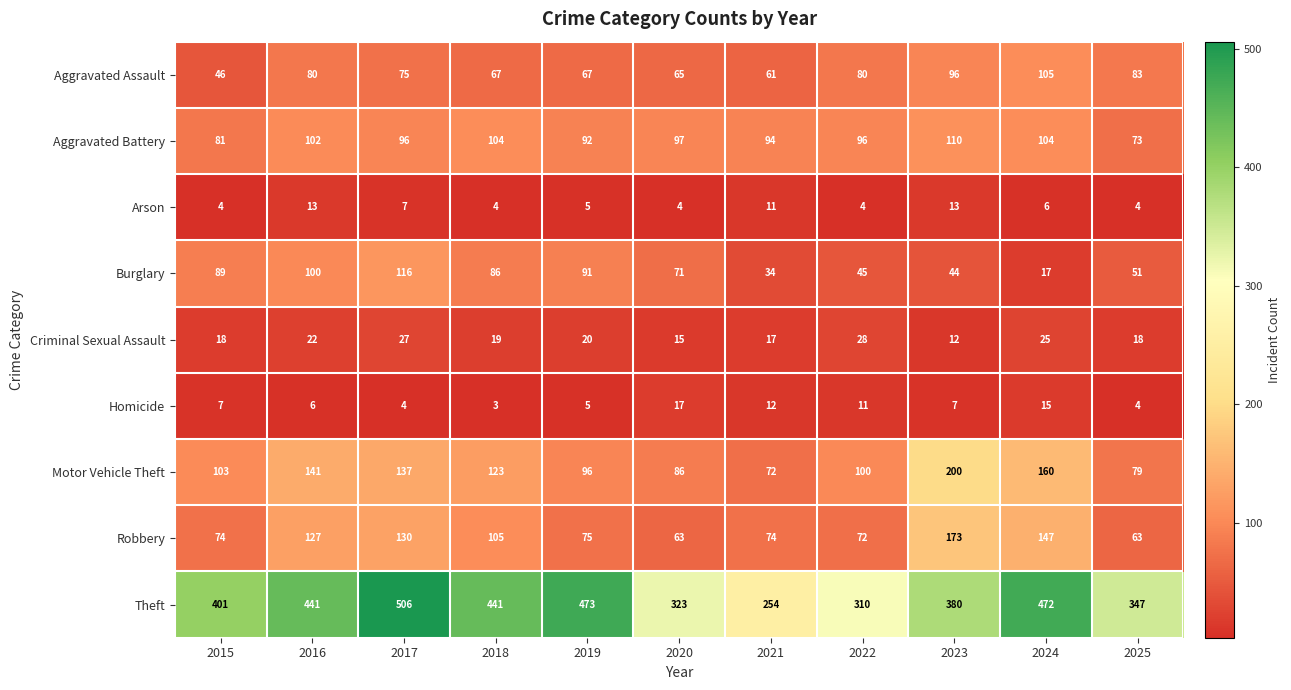

Rank the series by their maximum value, from highest to lowest.

Theft, Motor Vehicle Theft, Robbery, Burglary, Aggravated Battery, Aggravated Assault, Criminal Sexual Assault, Homicide, Arson